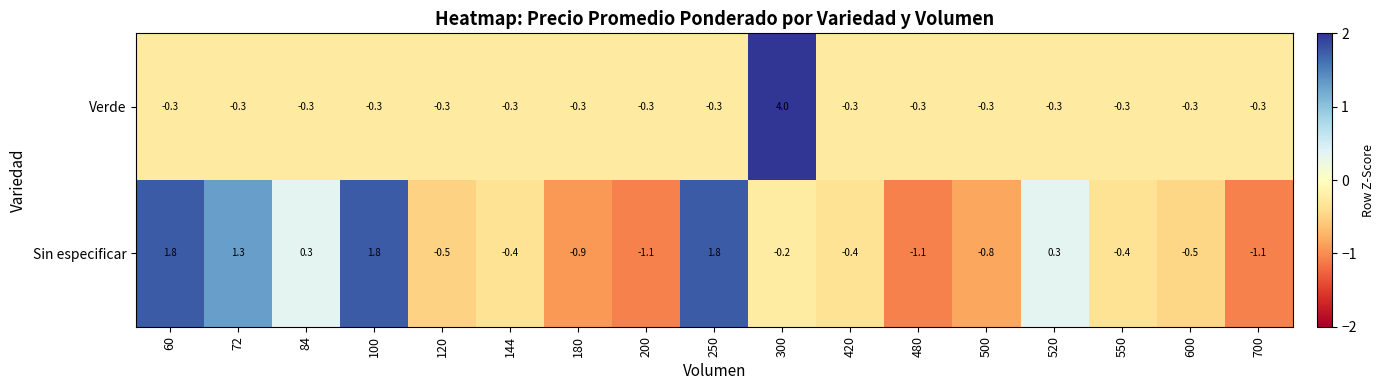

How many categories are shown in the chart?

17